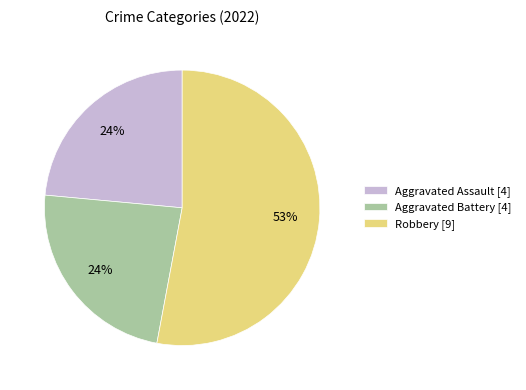

What percentage is the Aggravated Battery [4] slice, to the nearest percent?

24%